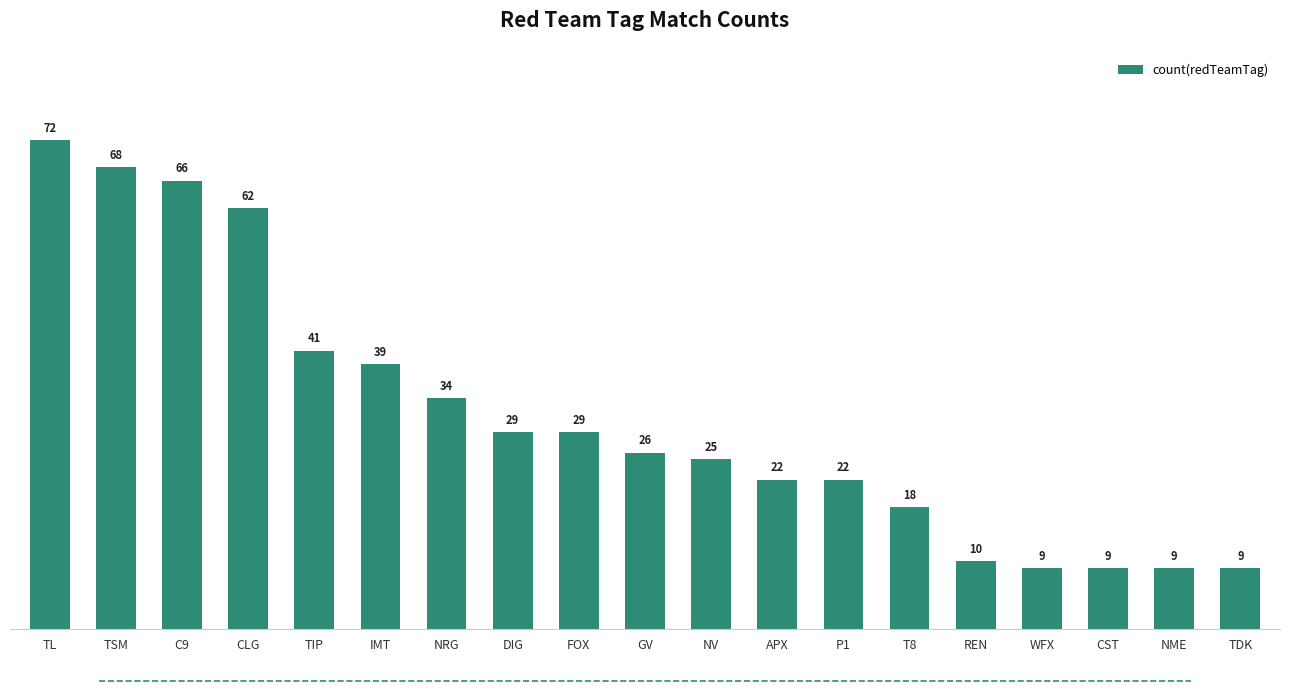

What is the maximum value shown in the chart?

72